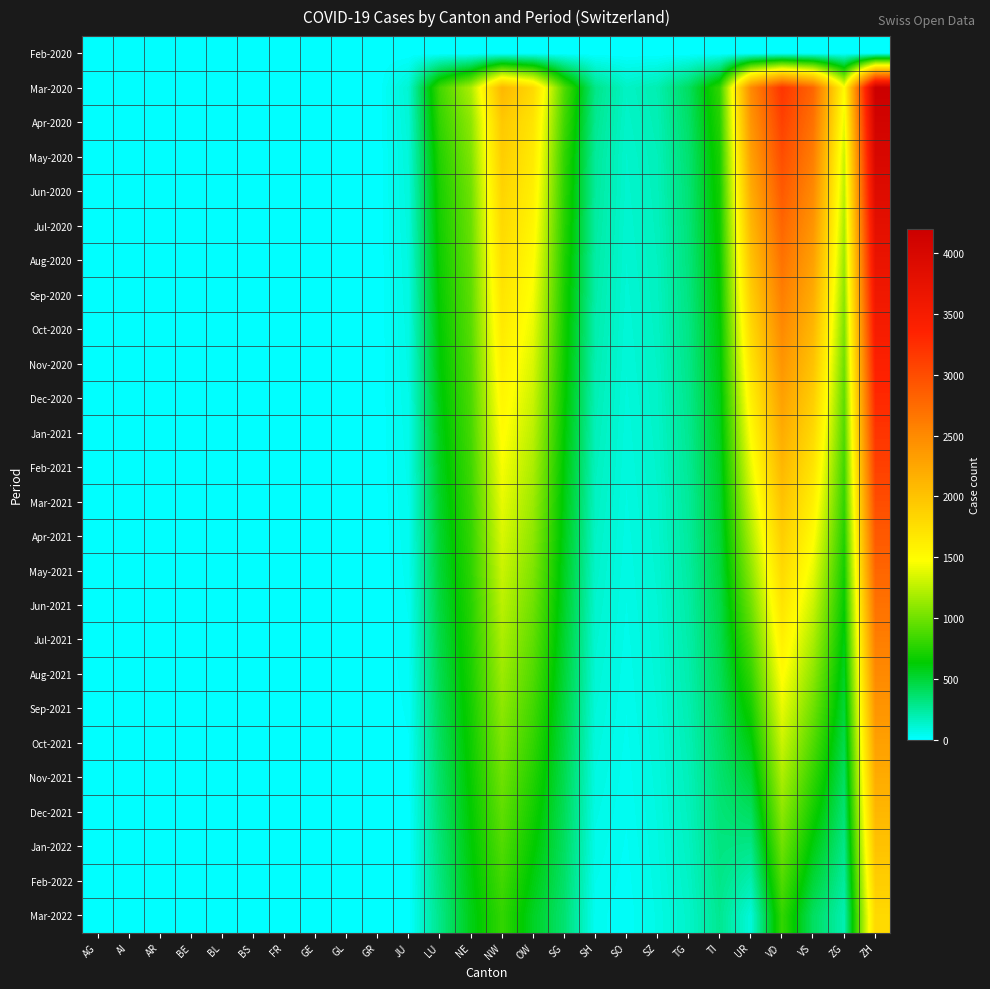

At which category is the sum across all series the highest?

ZH